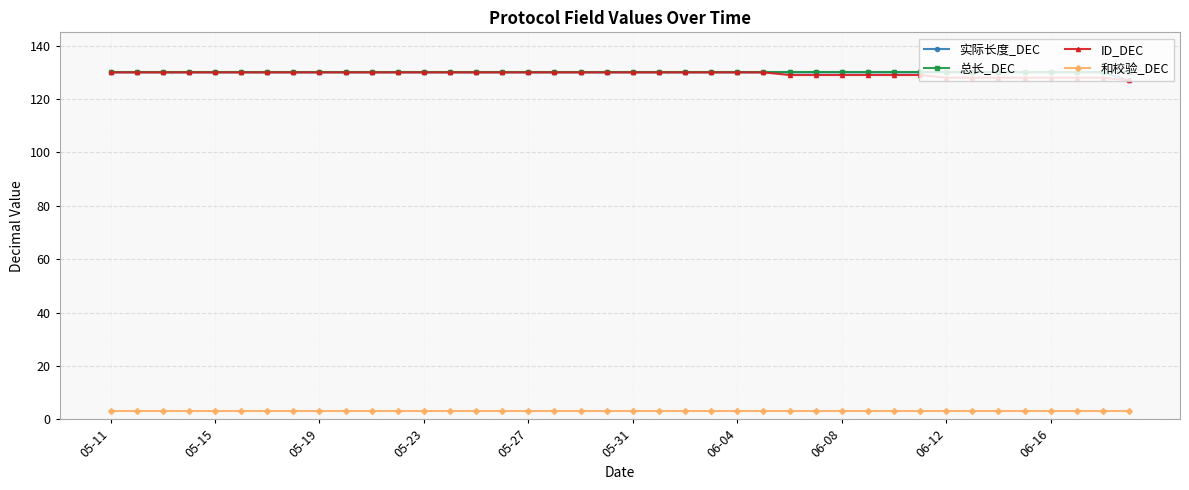

What is the maximum value shown in the chart?

130